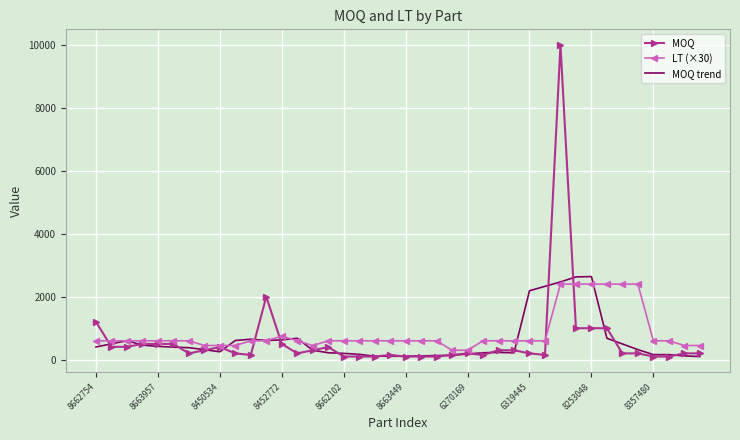

What is the smallest value displayed?

100.0